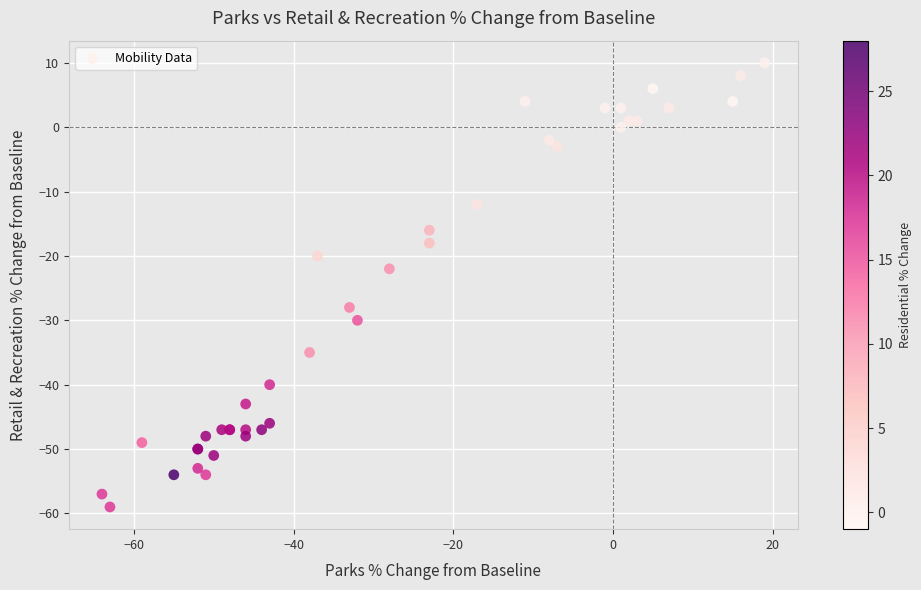

What Y value in the scatter plot is closest to -24?

-22